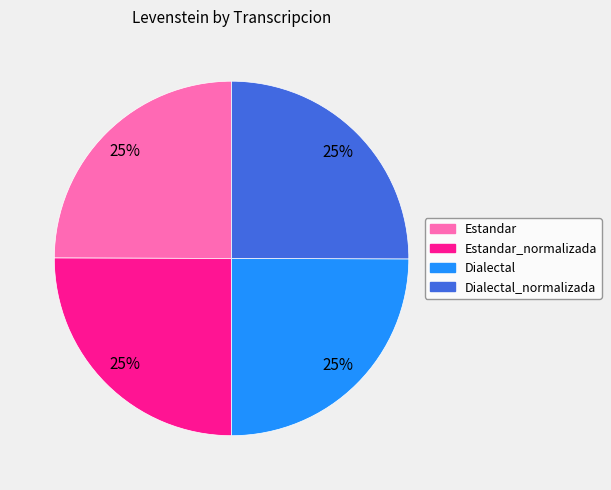

Does any single category account for the majority?

No